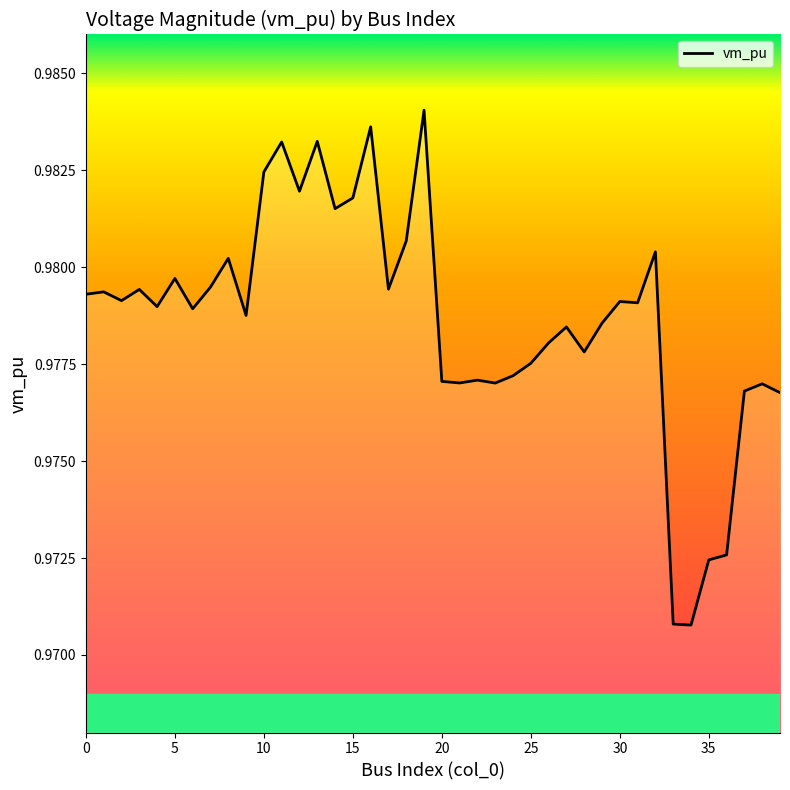

Does the chart have visible grid lines?

No